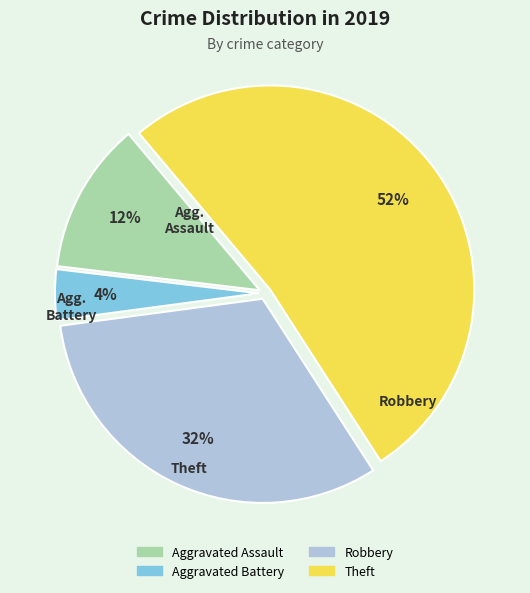

How many slices are in this pie chart?

4